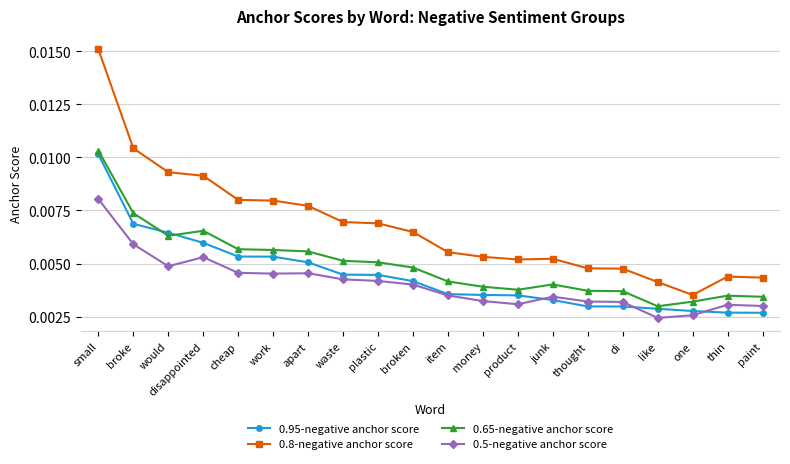

What position from the left is small?

1